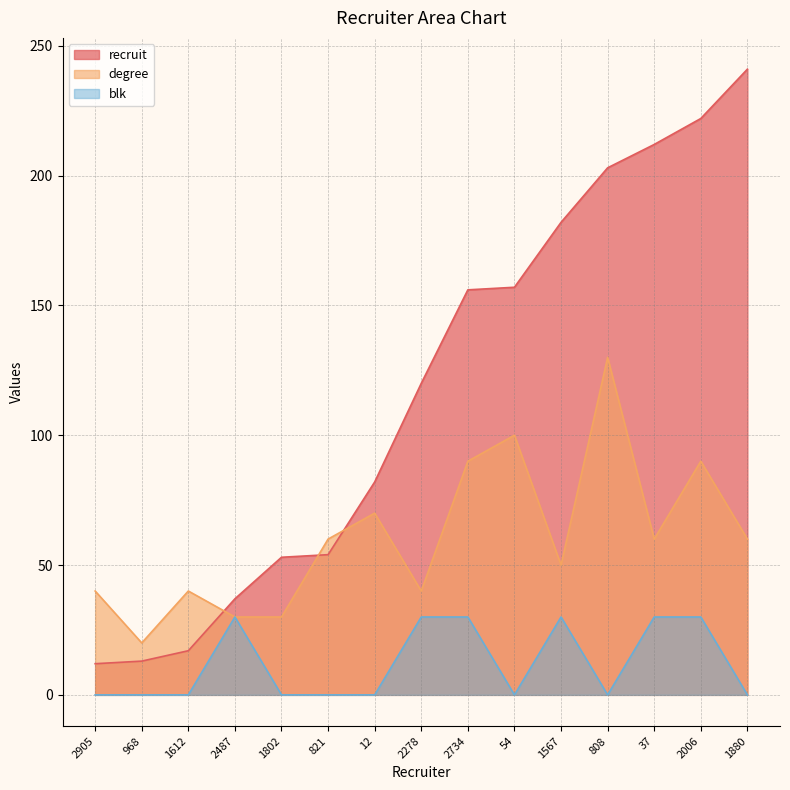

Is it true that degree equals 20 at 968?

True